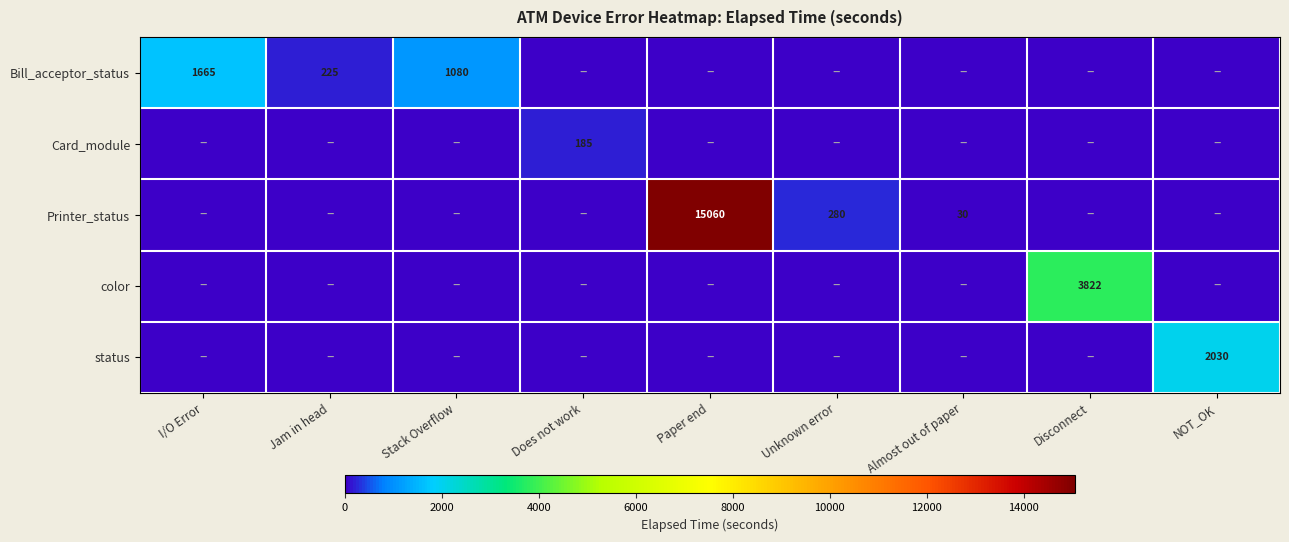

Is it true that Card_module equals 118 at Does not work?

False